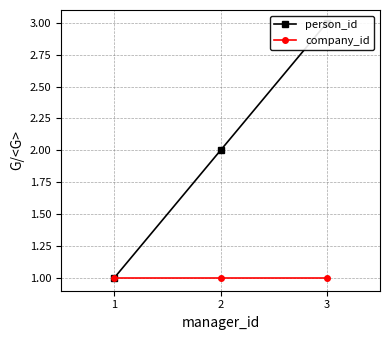

True or false: company_id has a value of 0 at 2.

False